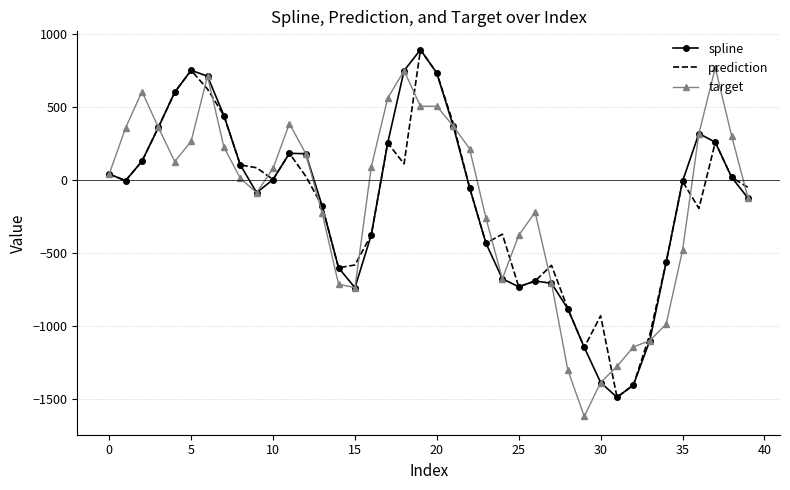

What is the highest value of the target series?

767.2